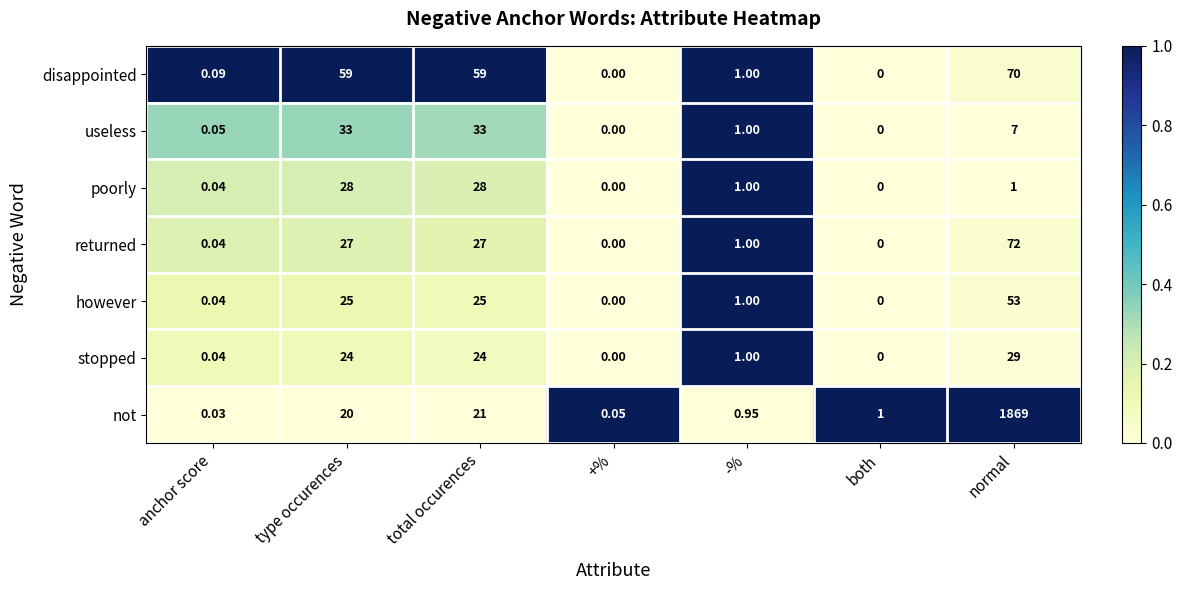

At total occurences, list the series in order from largest to smallest.

disappointed, useless, poorly, returned, however, stopped, not